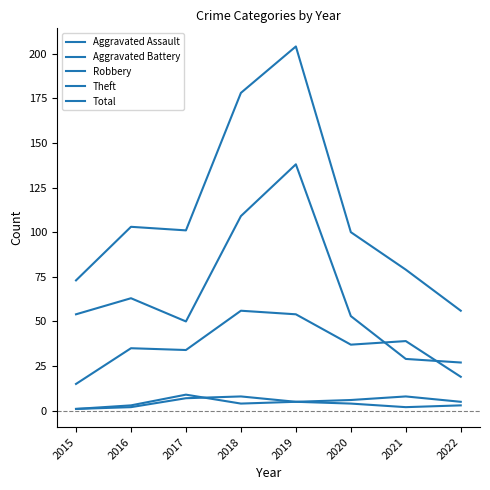

At which category does Aggravated Battery reach its first local valley?

2018